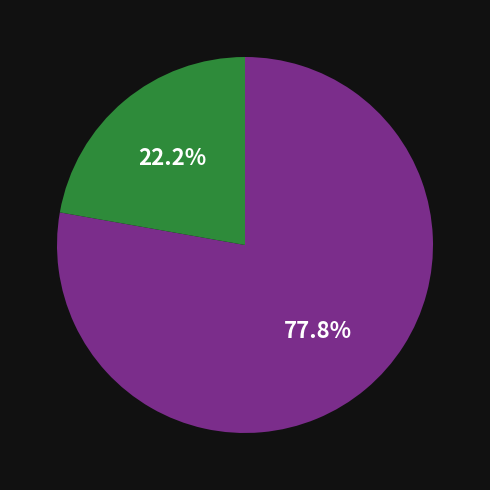

Does any single category account for the majority?

Yes